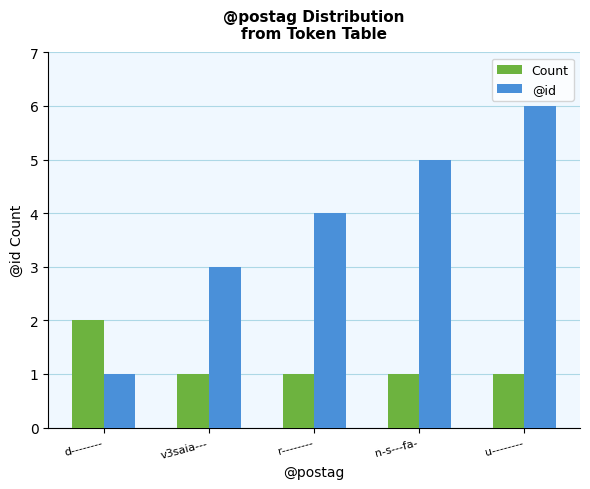

List the series in order of their overall mean, highest first.

@id, Count